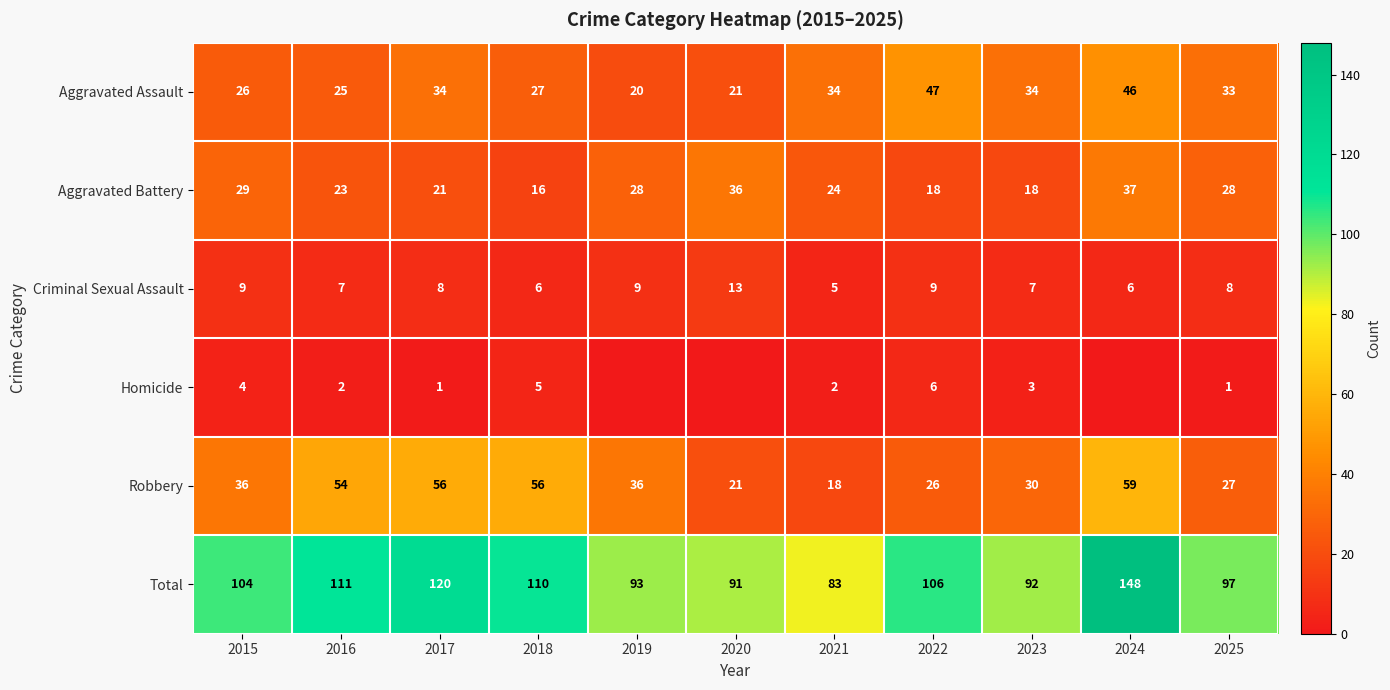

What is the difference between the second highest and minimum values in the Total series?

37